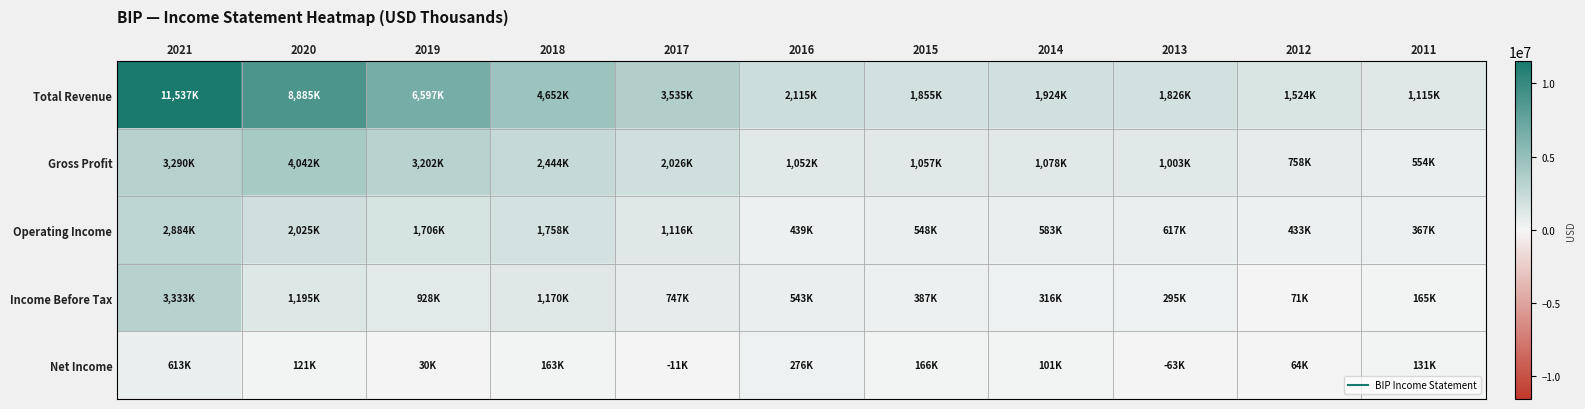

What is the difference between the highest and lowest values at 2013?

1889000